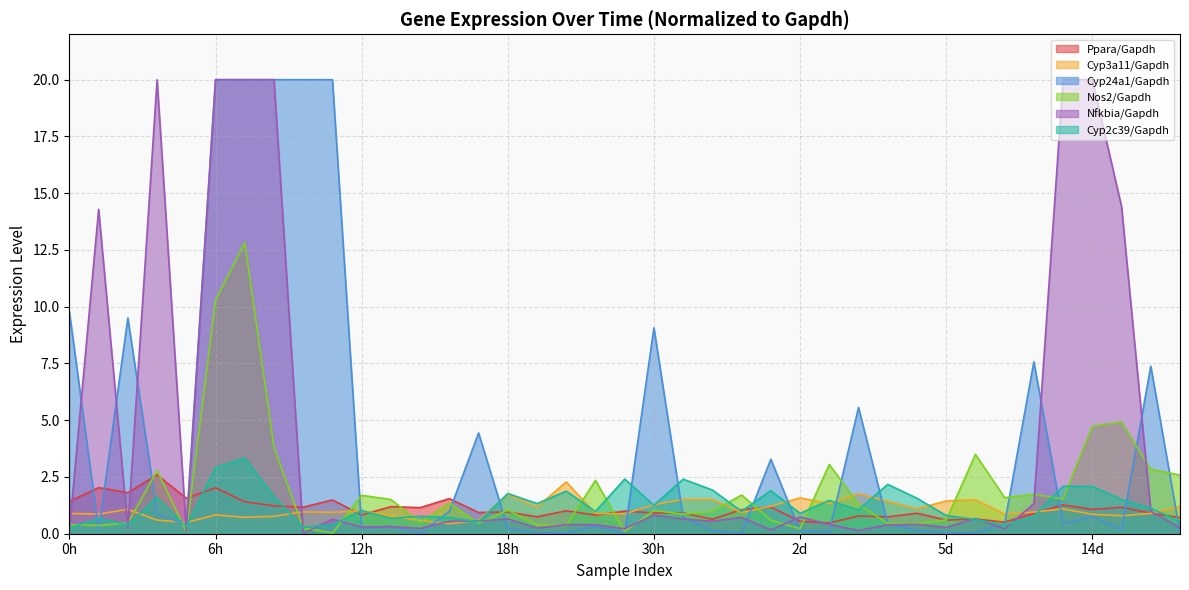

Between 14d and 18h, which is larger?

18h